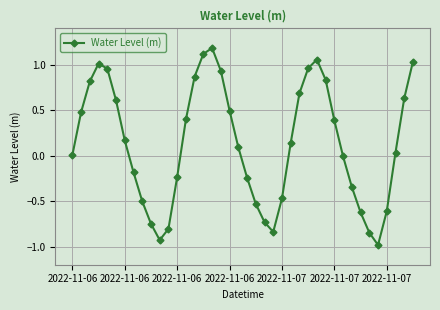

How many interior local peaks (higher than both neighbors) does the data have?

3